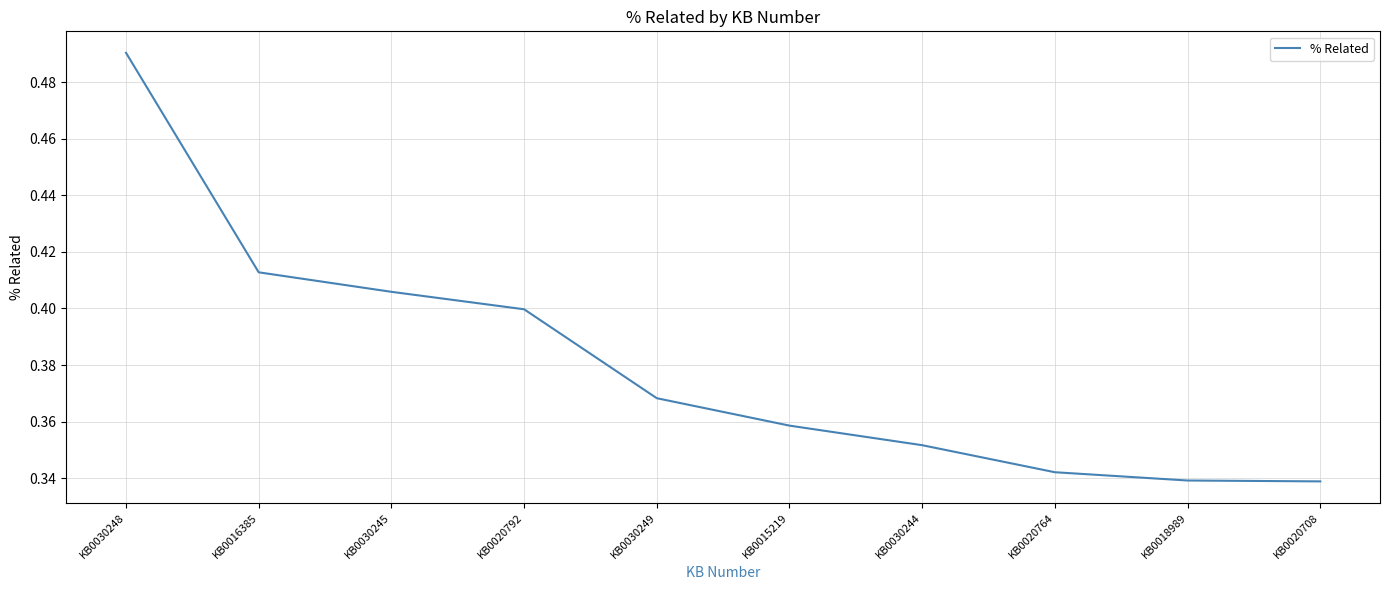

At which category does the chart reach its peak across all series?

KB0030248